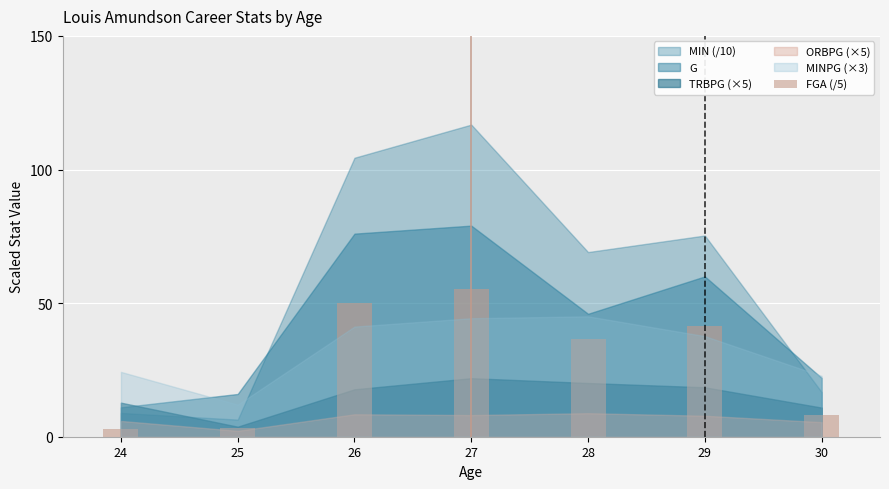

What is the difference between the second highest and second lowest values?

46.8